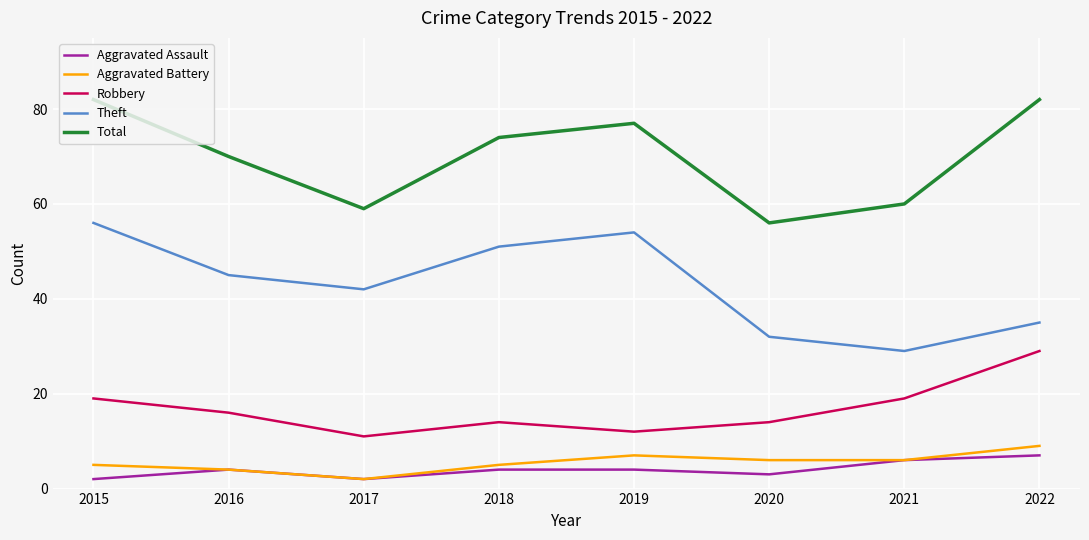

What is the average value of the Aggravated Assault series?

4